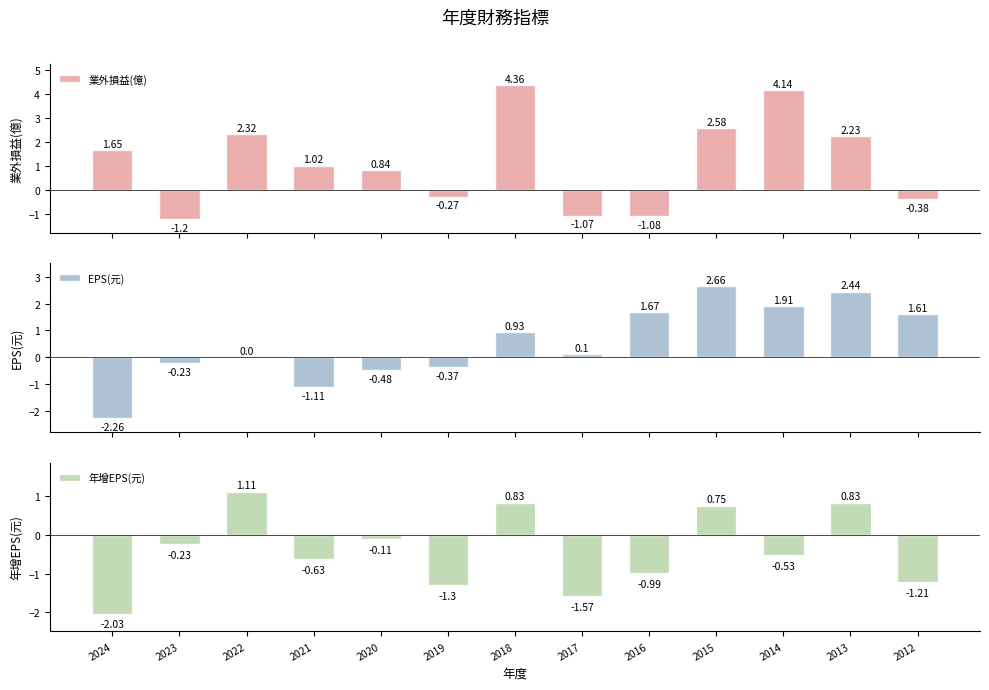

Count the number of categories in the chart.

13